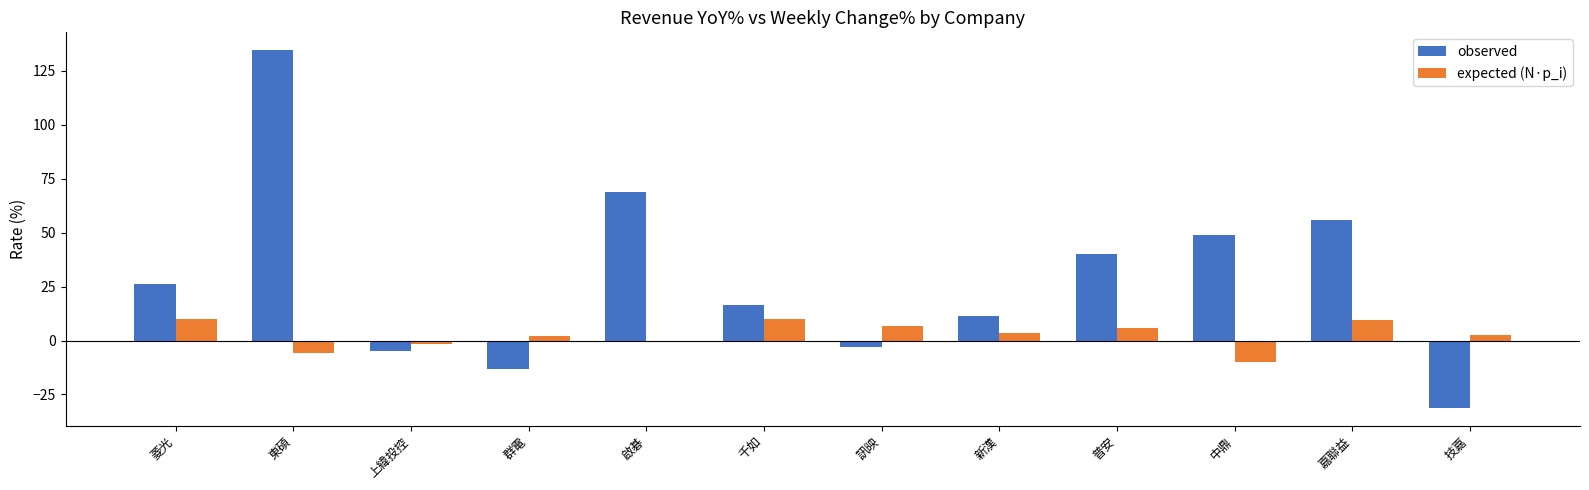

The value of observed at 菱光 is 26.2. True or false?

True